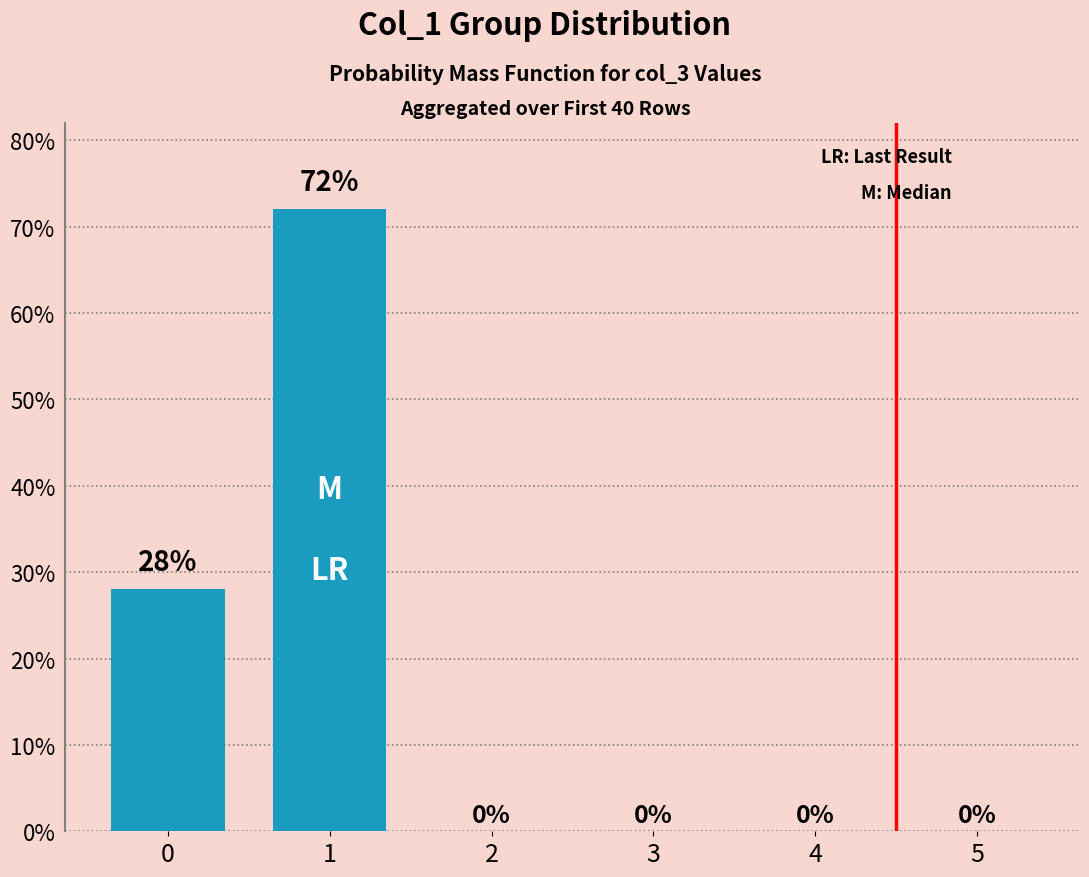

The value at 1 is 72. True or false?

True